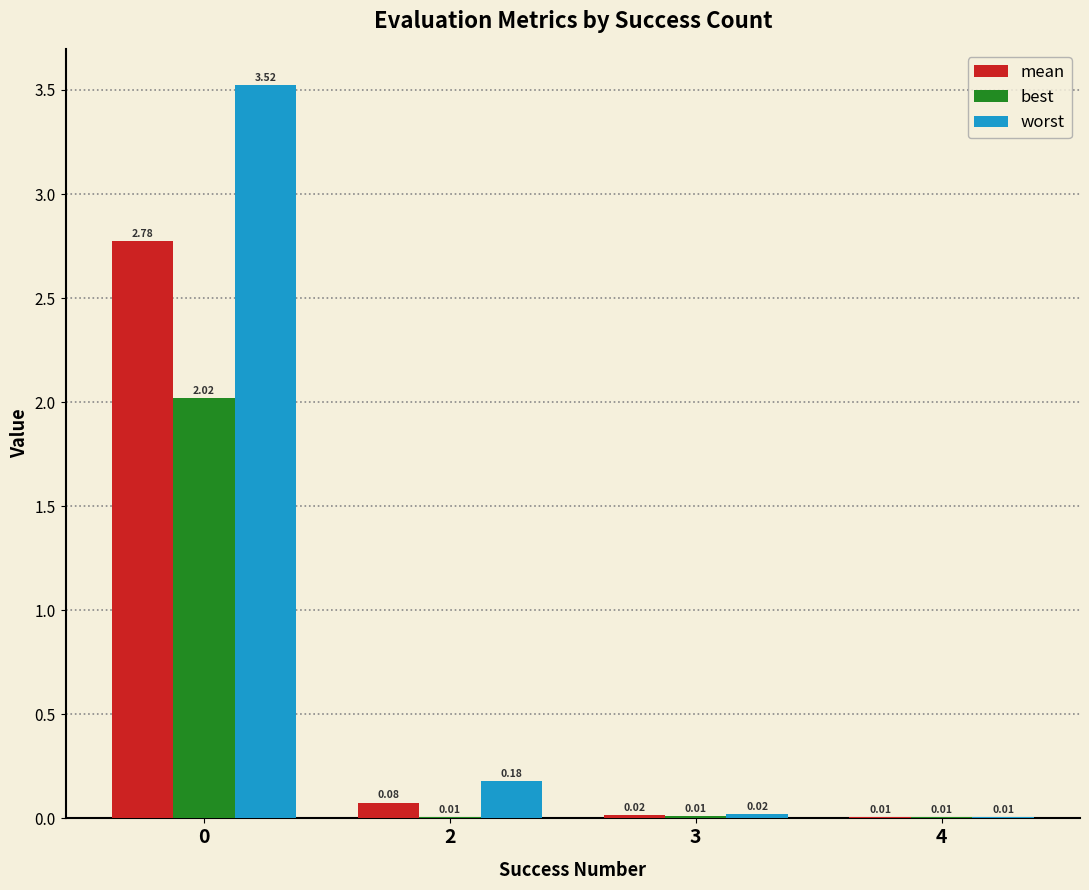

How many distinct data groups are displayed?

3